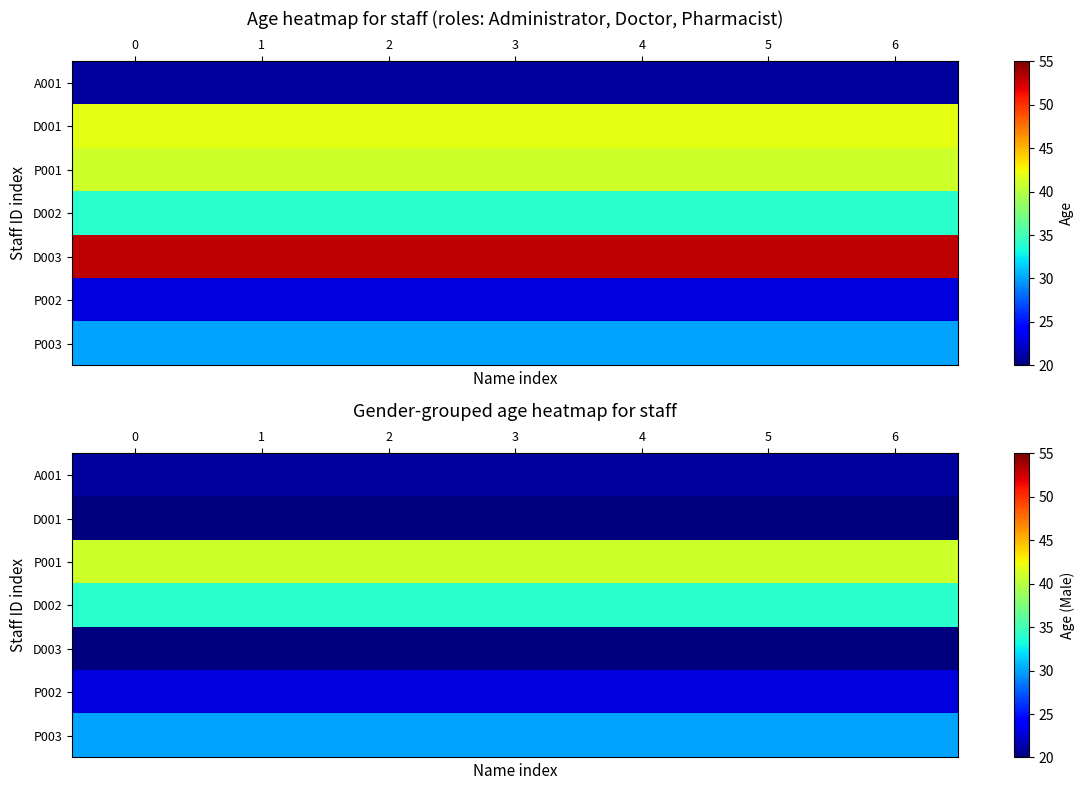

What is the sum of the P002 values at 2 and 1?

46